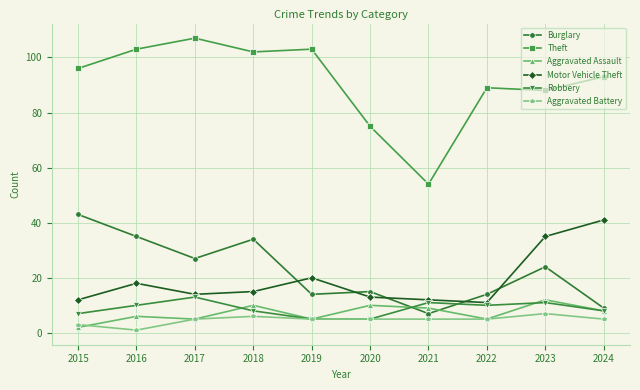

Reading left to right, extract all data points from this chart.

Burglary: 43	35	27	34	14	15	7	14	24	9
Theft: 96	103	107	102	103	75	54	89	88	93
Aggravated Assault: 2	6	5	10	5	10	9	5	12	8
Motor Vehicle Theft: 12	18	14	15	20	13	12	11	35	41
Robbery: 7	10	13	8	5	5	11	10	11	8
Aggravated Battery: 3	1	5	6	5	5	5	5	7	5